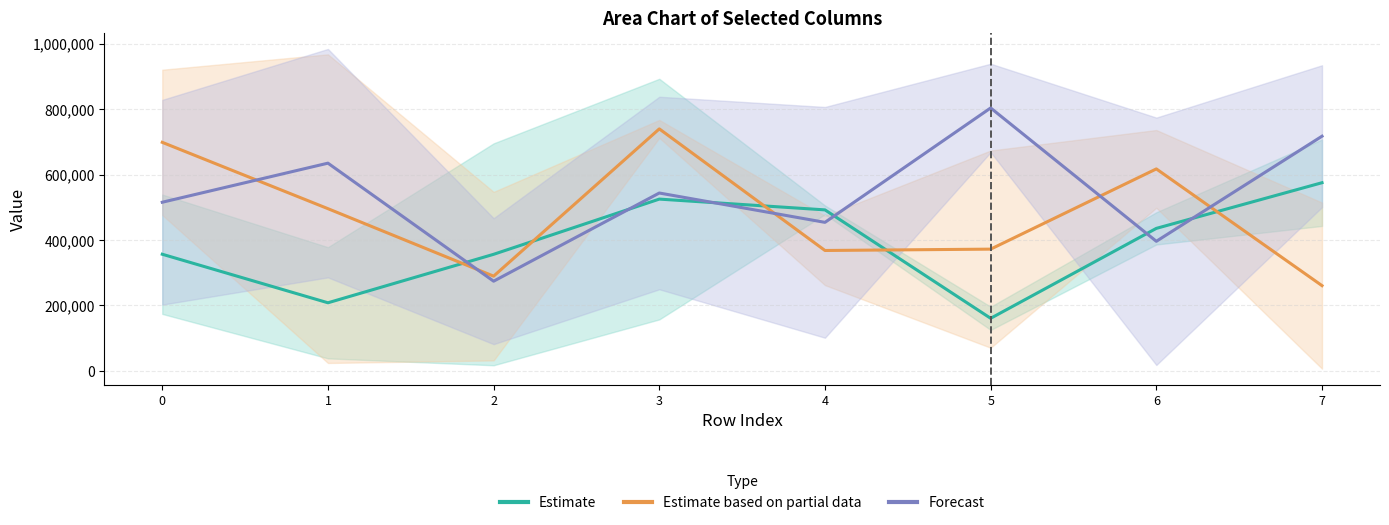

At how many categories does at least one series exceed 801386?

1